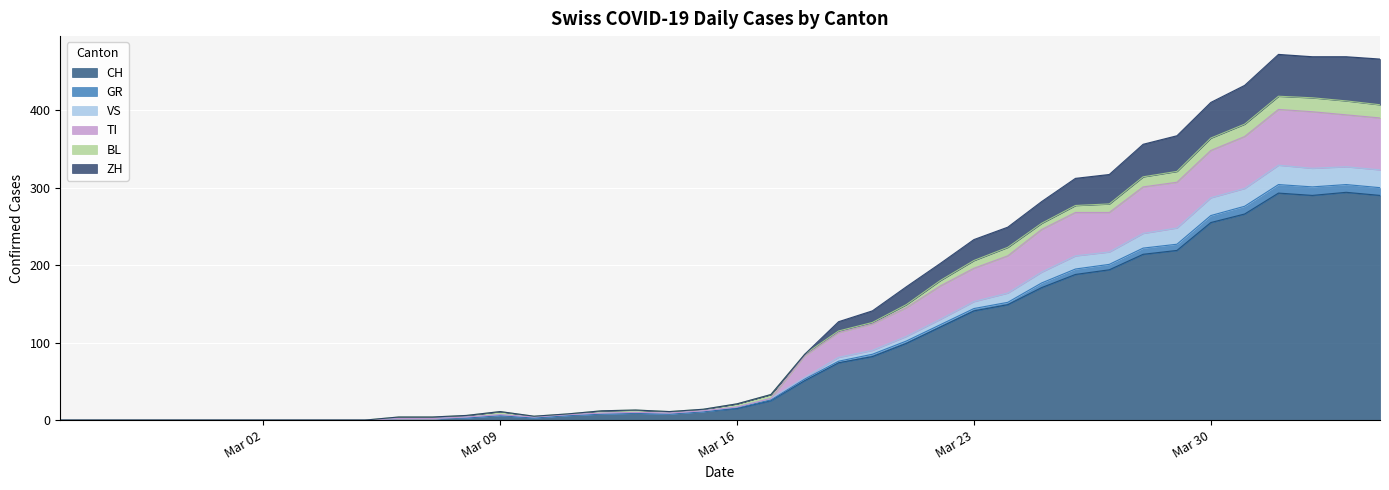

Count the number of categories in the chart.

40